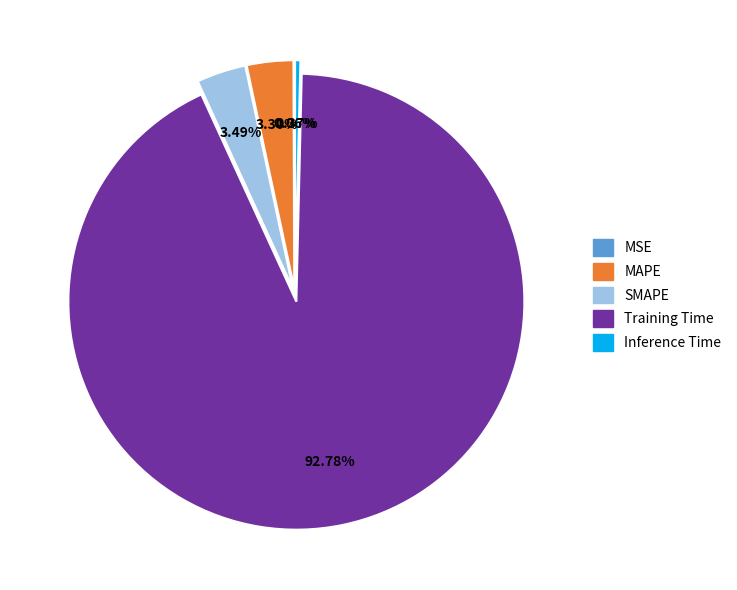

To the nearest percent, what is the difference between the largest and smallest slice percentages?

93%